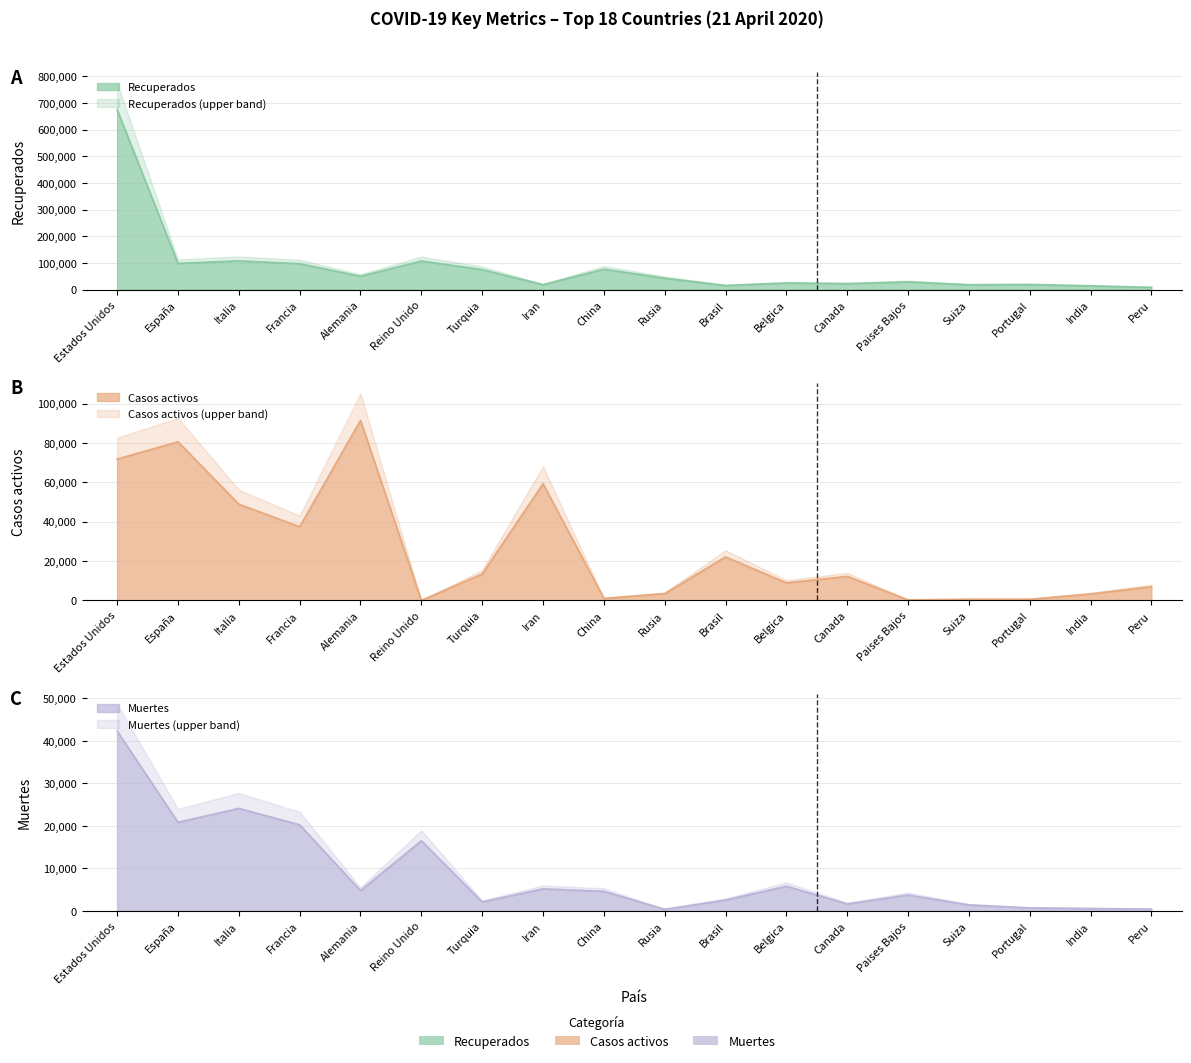

Reading right to left, what are all the values shown in this chart?

Recuperados: 8912	14674	19518	18600	29404	22793	25260	15876	43270	77084	19023	75410	107890	50475	97709	108237	98771	675248
Casos activos: 6968	3273	610	600	250	12197	8895	22130	3446	1031	59273	13430	0	91500	37409	48877	80587	71832
Muertes: 445	592	735	1429	3751	1680	5828	2575	405	4632	5209	2140	16509	4802	20265	24114	20852	42303